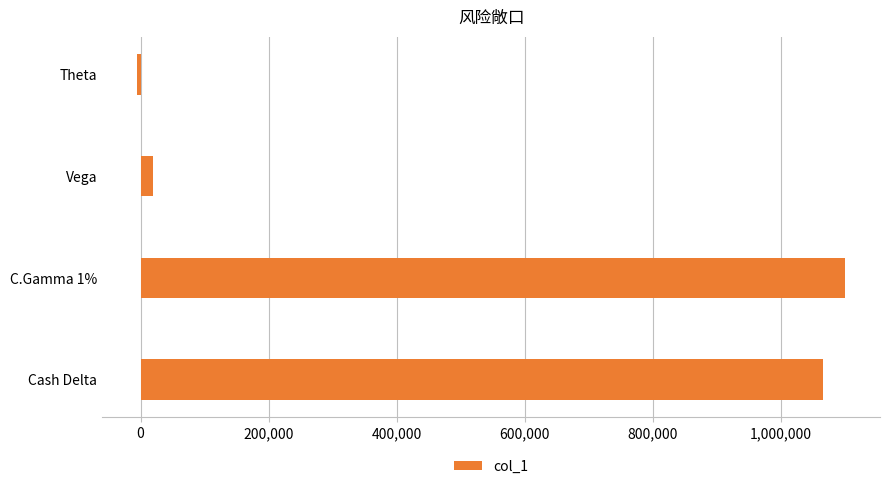

Which category has the lowest value across all series?

Theta